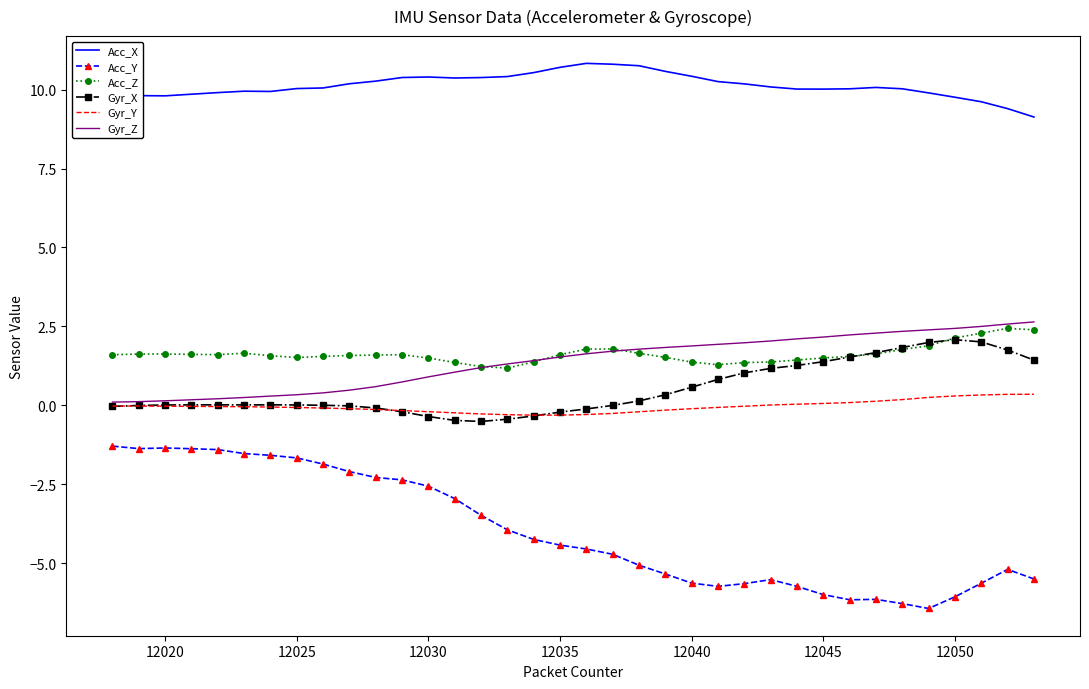

Which series has the largest total across all categories?

Acc_X